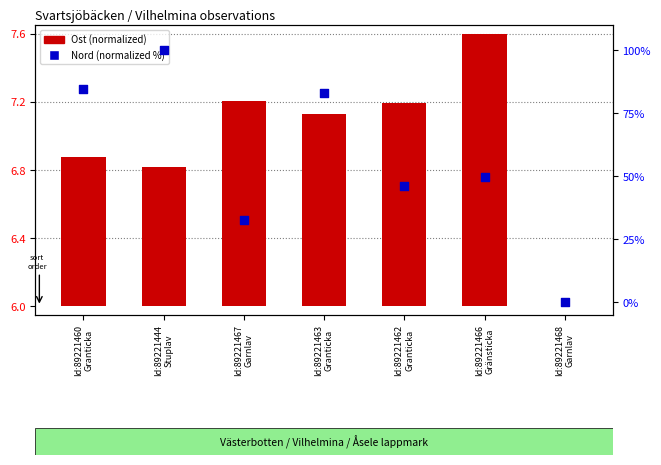

At how many categories does at least one series exceed 59?

3